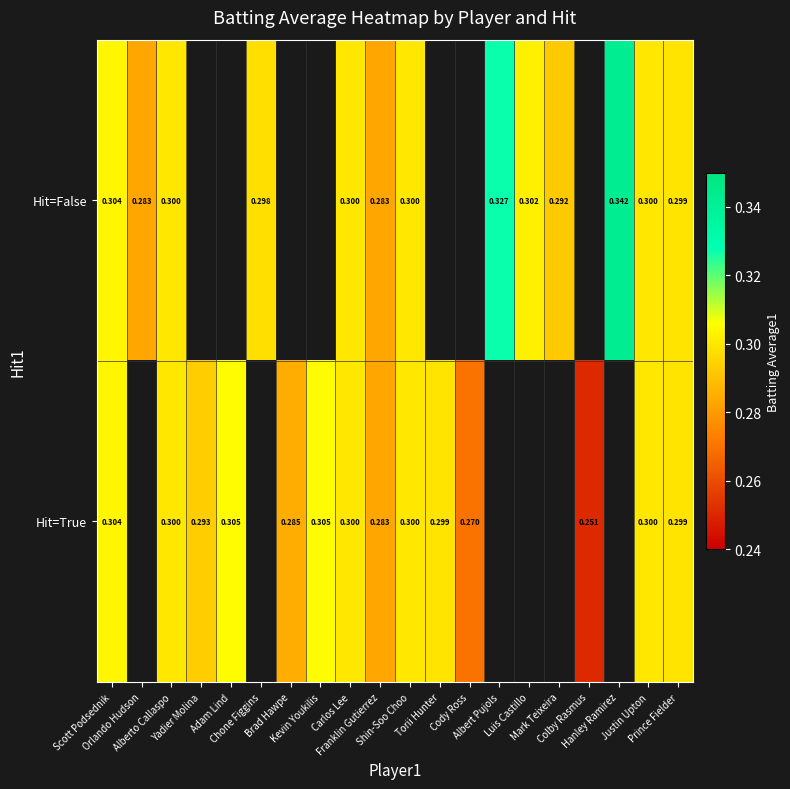

The Hit=True series shows 0.3 at Alberto Callaspo. True or false?

True